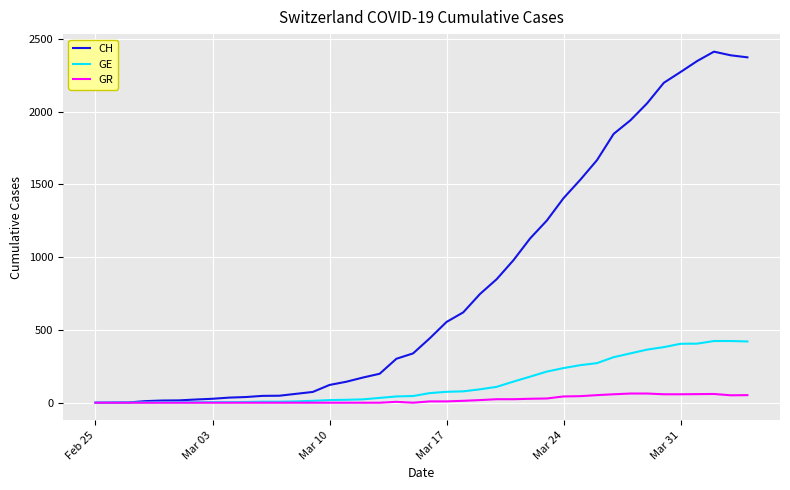

List the series in order of their peak value, highest first.

CH, GE, GR